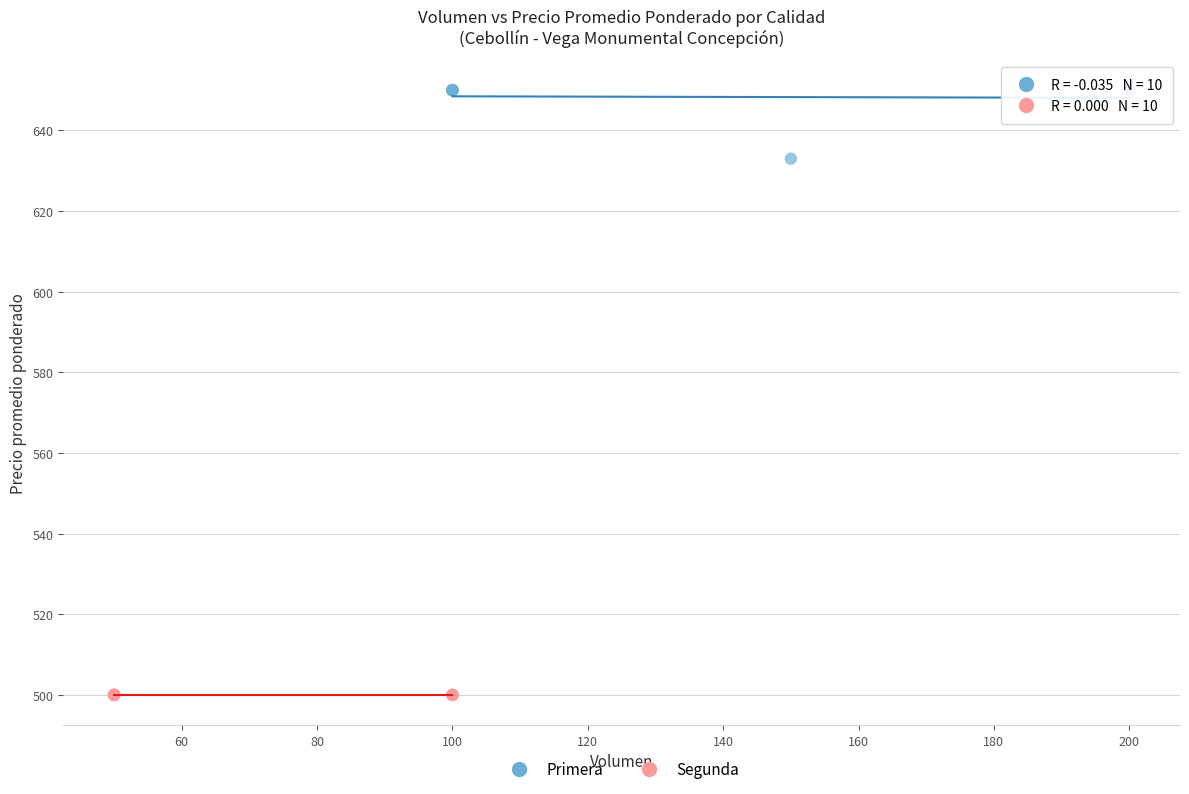

Which series reaches the maximum Y coordinate?

Primera